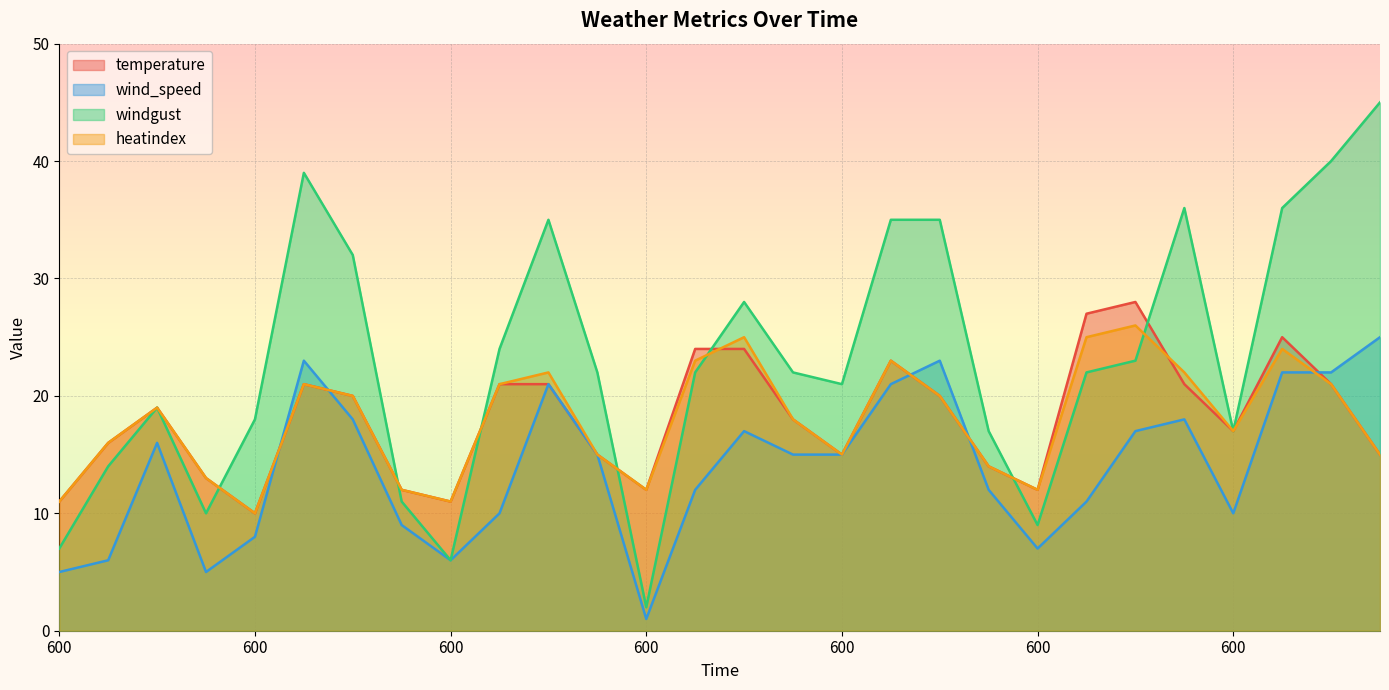

What is the sum of the wind_speed values at 1200 and 1200?

33